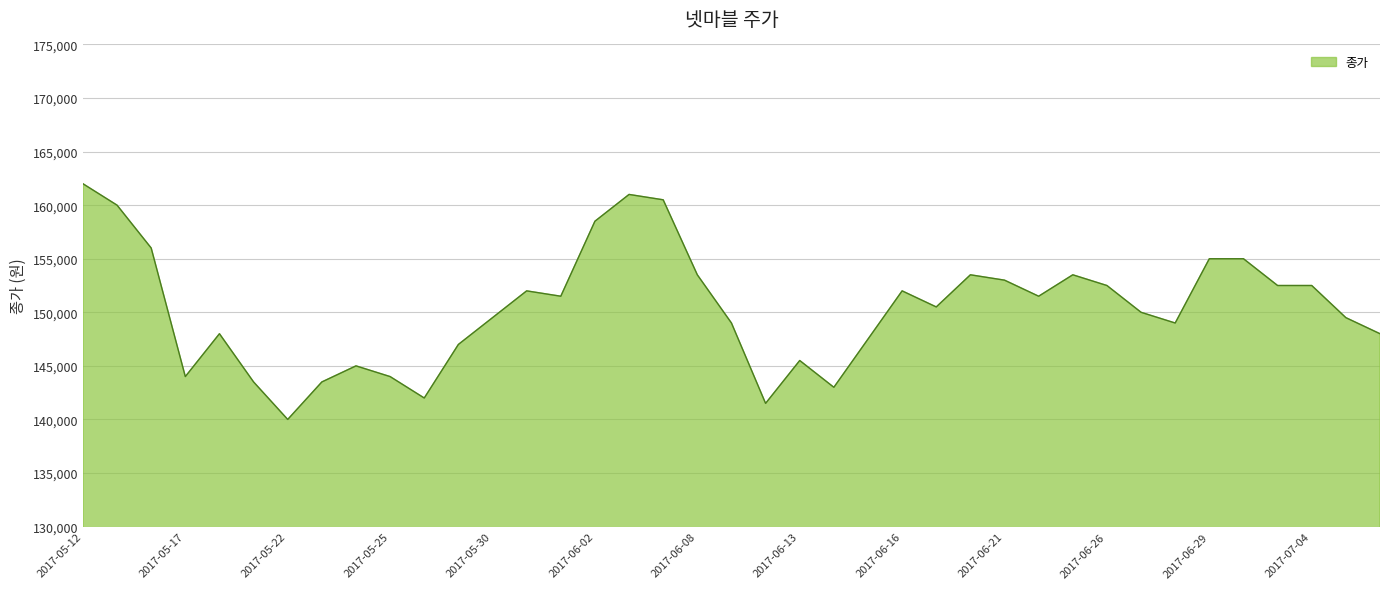

What is the smallest value displayed?

140000